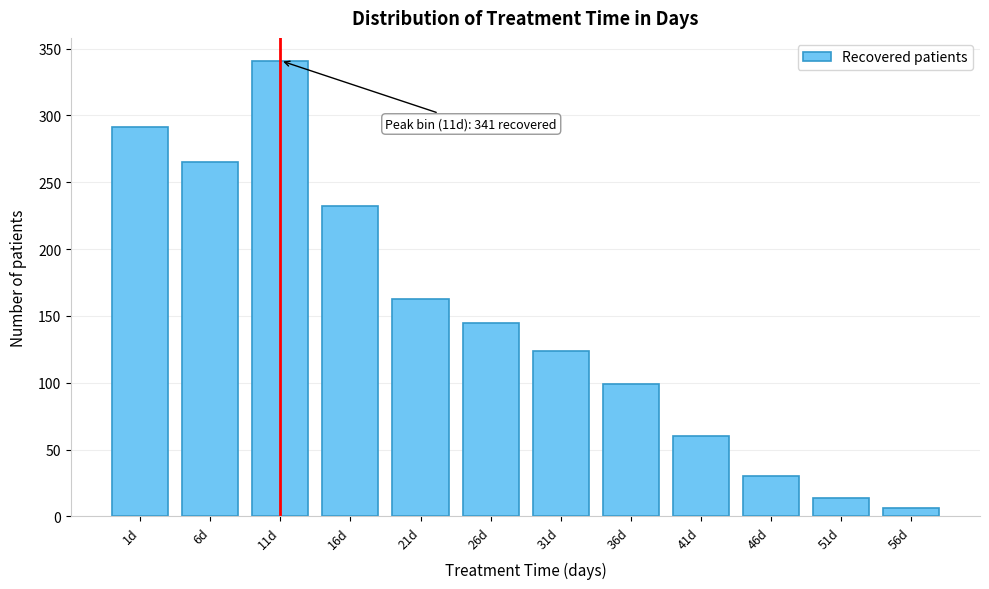

Reading right to left, what are all the values shown in this chart?

56d=6	51d=14	46d=30	41d=60	36d=99	31d=124	26d=145	21d=163	16d=232	11d=341	6d=265	1d=291